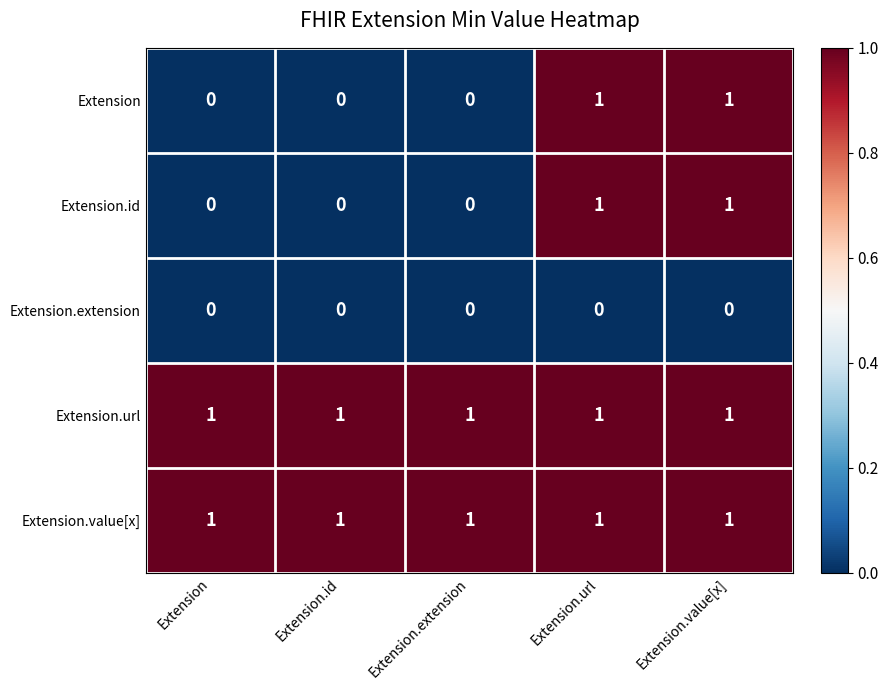

The value of Extension.id at Extension is 1. True or false?

False